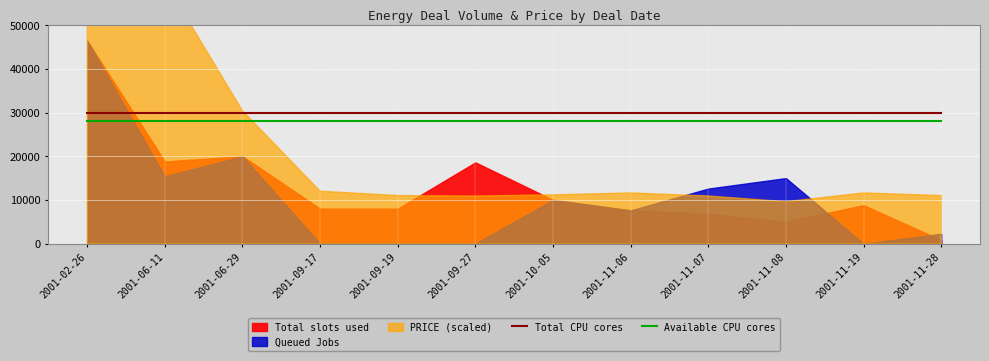

True or false: Total CPU cores and Available CPU cores cross at least once.

False